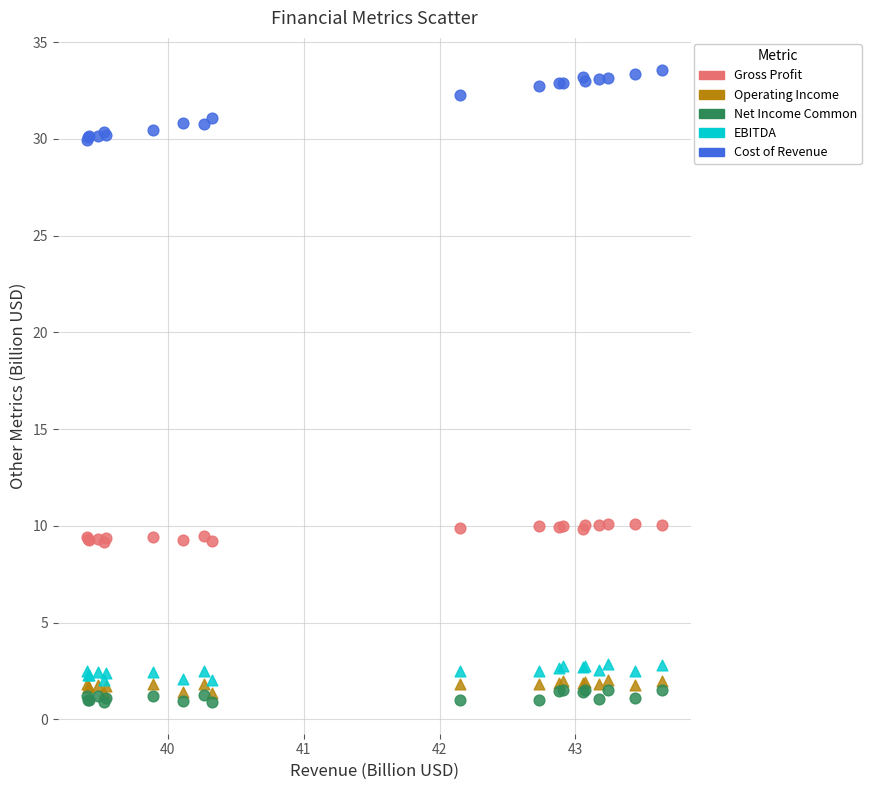

What are all the series names shown in the legend?

Gross Profit, Operating Income, Net Income Common, EBITDA, Cost of Revenue